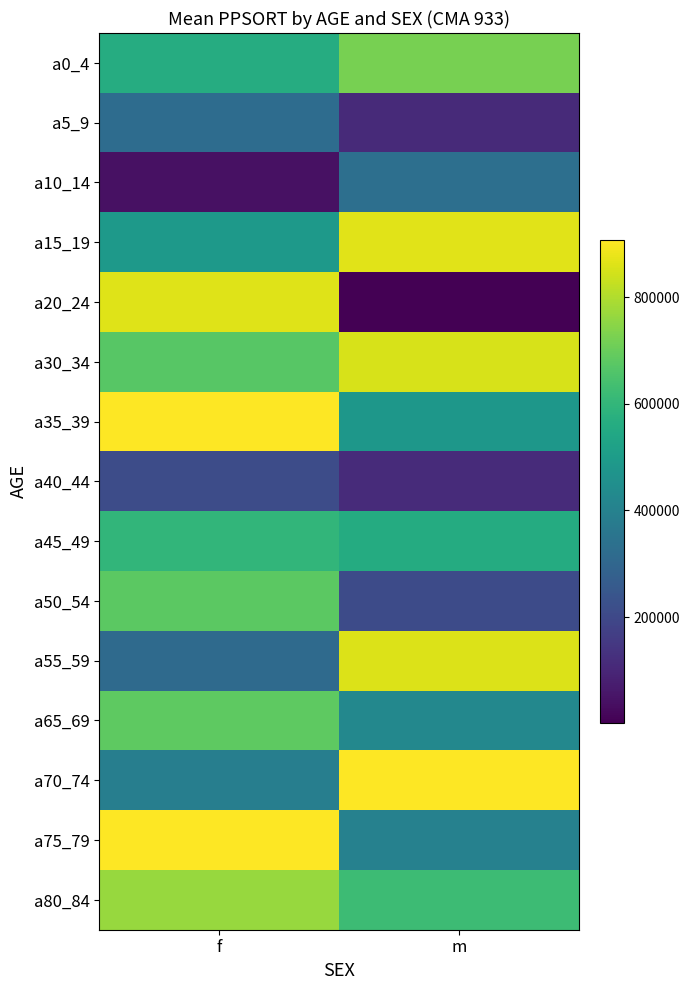

Reading left to right, list all the values displayed in this chart.

a0_4: f=561534	m=721066
a5_9: f=323793	m=110015
a10_14: f=43574	m=331500
a15_19: f=491928	m=867083
a20_24: f=861594	m=2177
a30_34: f=672996	m=853249
a35_39: f=907062	m=479909
a40_44: f=213731	m=112902
a45_49: f=596504	m=558018
a50_54: f=680636	m=207435
a55_59: f=314907	m=860460
a65_69: f=684363	m=424490
a70_74: f=389565	m=907011
a75_79: f=906455	m=401503
a80_84: f=768775	m=621751